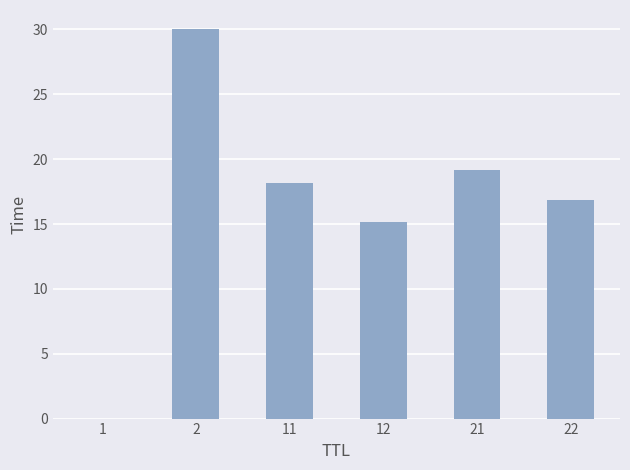

Is it true that the value at 12 is 15.2?

True